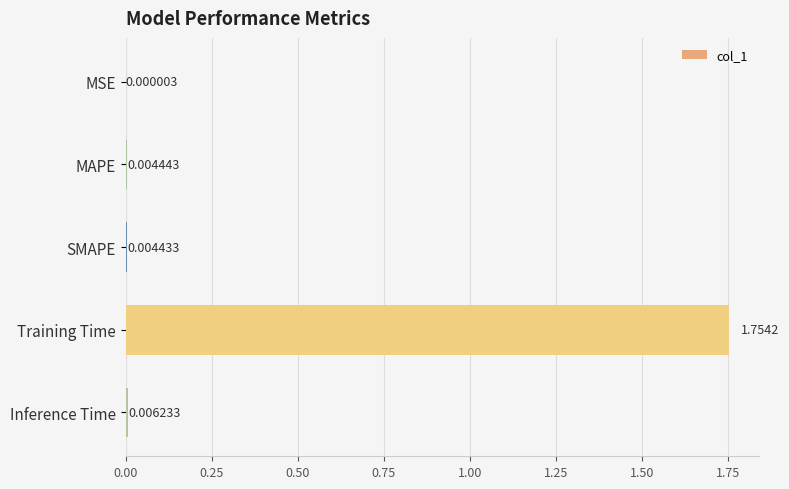

Which label corresponds to the largest value in the chart?

Training Time